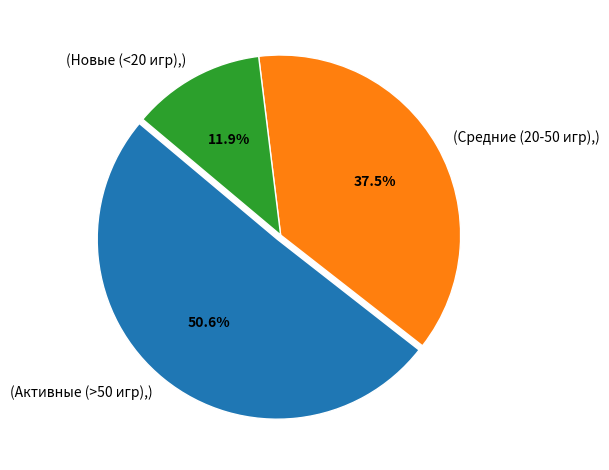

Is there any slice that represents more than half of the pie?

Yes